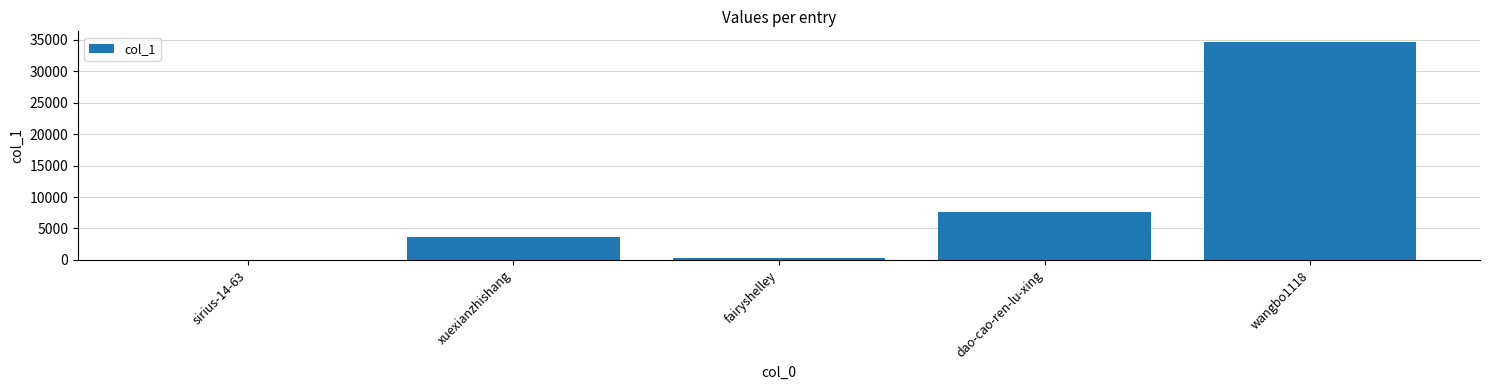

True or false: the data shows 58049 at wangbo1118.

False